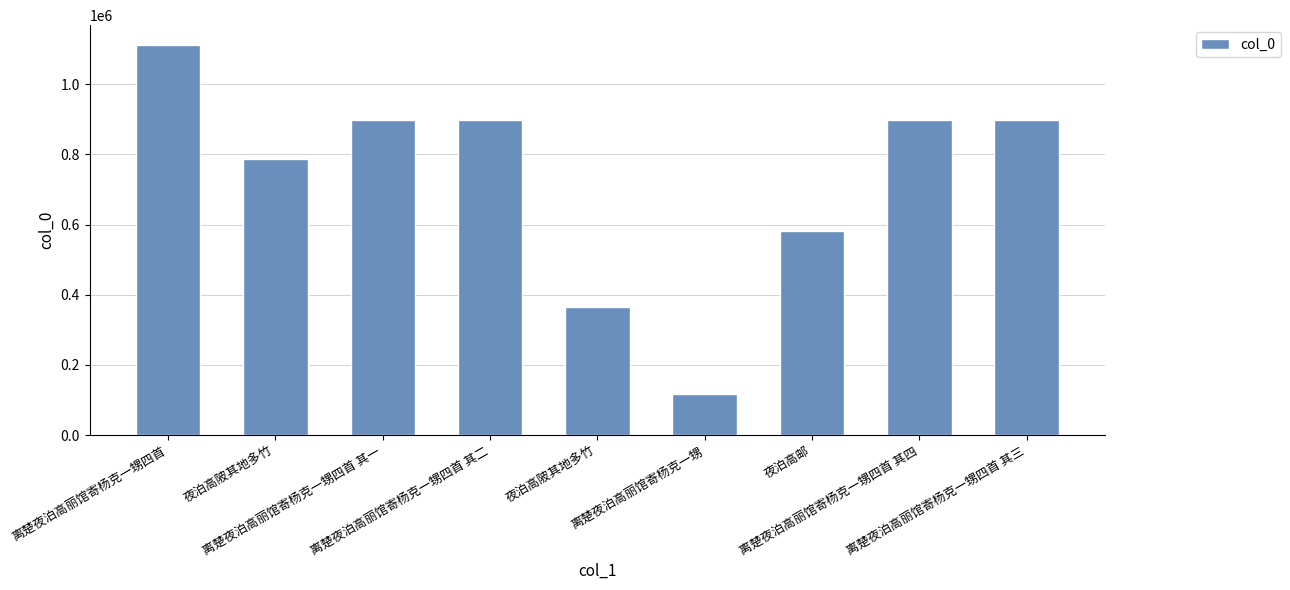

What is the change in value from 离楚夜泊高丽馆寄杨克一甥四首 其二 to 夜泊高陂其地多竹?

-532427